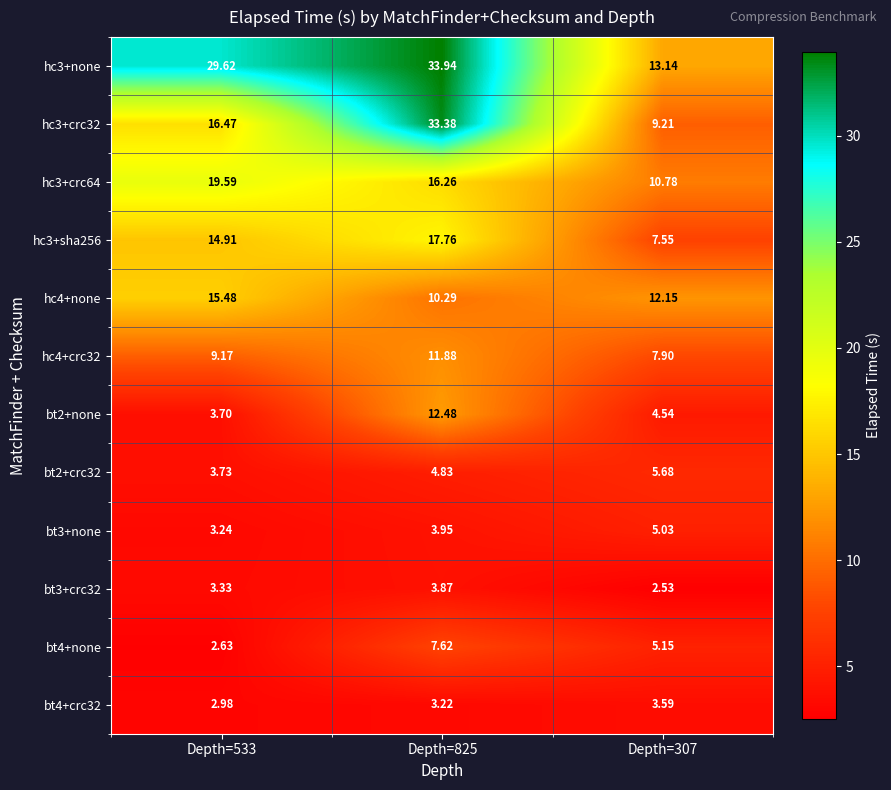

Is the value of bt2+none at Depth=307 greater than the value of hc4+crc32 at Depth=307?

No